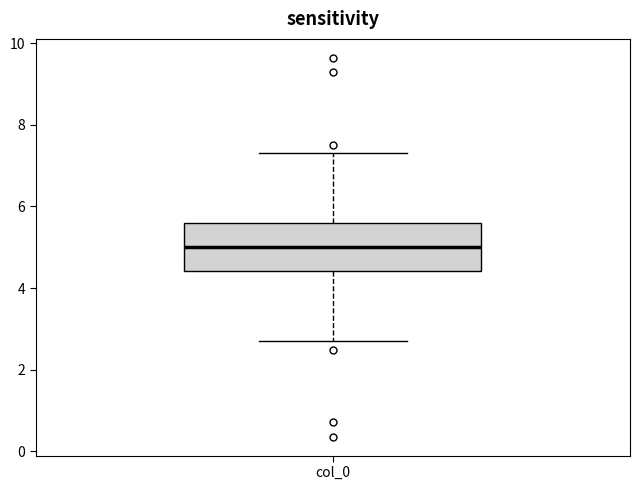

Where does the upper whisker of the box for col_0 end on the y-axis? The values are not printed on the chart, so give them approximately, as read against the axis.

7.4